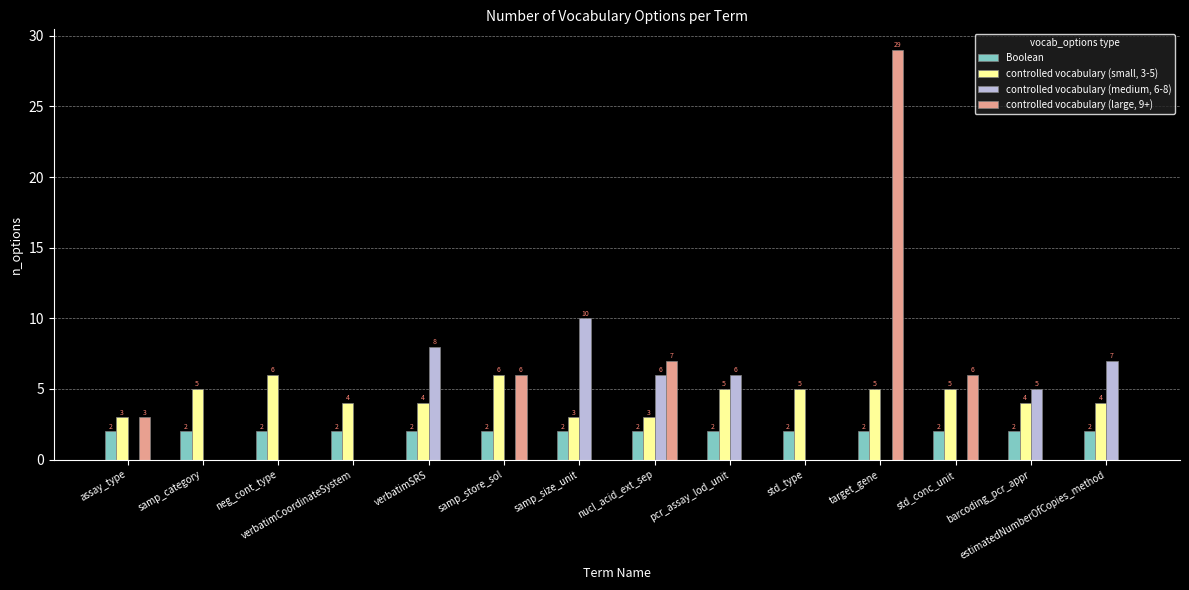

At which category is the sum across all series the highest?

target_gene